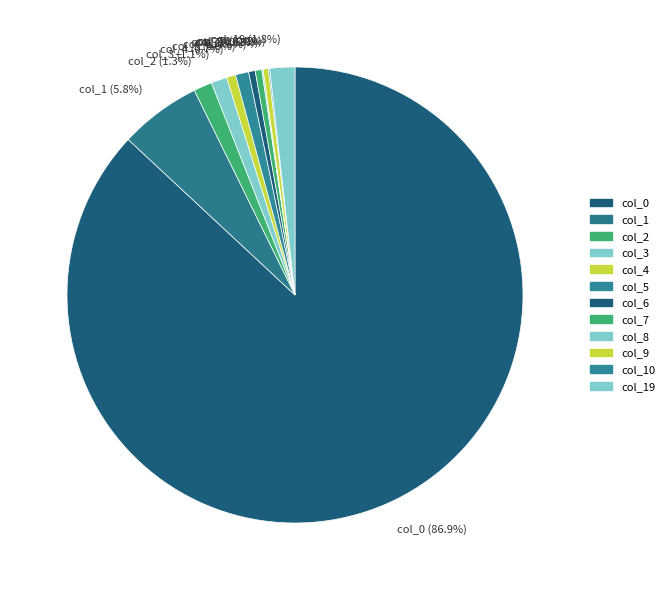

Which slice represents more than half of the pie?

col_0 (86.9%)